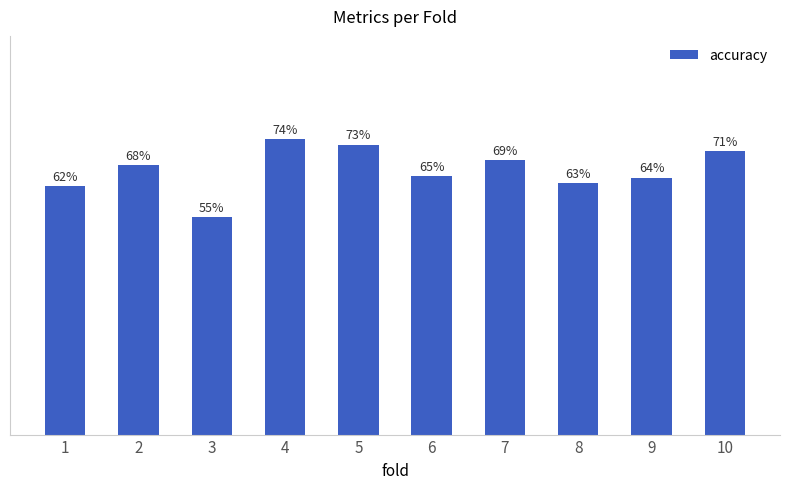

Reading left to right, extract all data points from this chart.

1=0.6	2=0.7	3=0.5	4=0.7	5=0.7	6=0.6	7=0.7	8=0.6	9=0.6	10=0.7